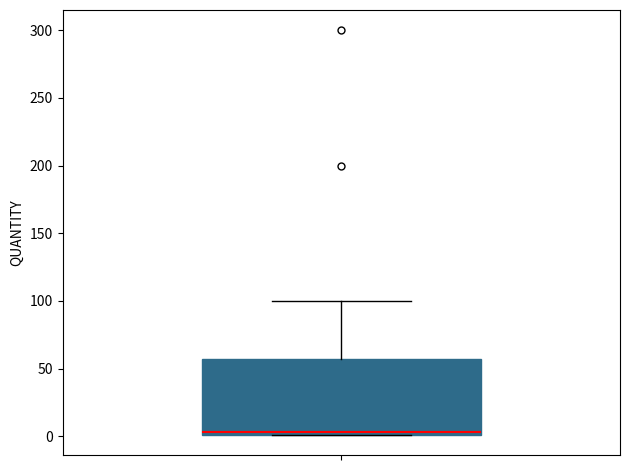

Read this box plot against the y-axis: the position of the median line, the range covered by the box, and the ends of both whiskers. The values are not printed on the chart, so give them approximately, as read against the axis.

median 5, box 0 to 55, whiskers 0 to 100